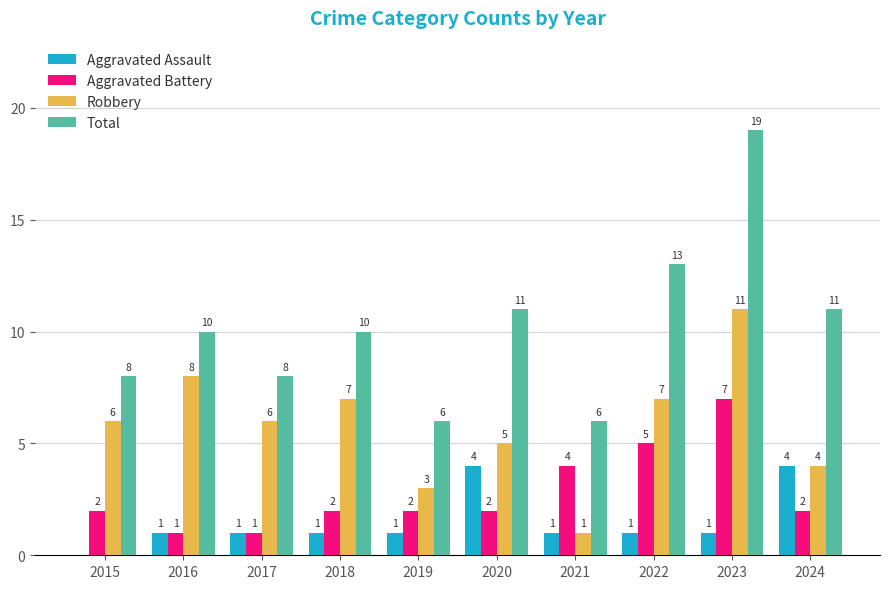

Is the value of Aggravated Assault at 2016 greater than the value of Aggravated Battery at 2018?

No